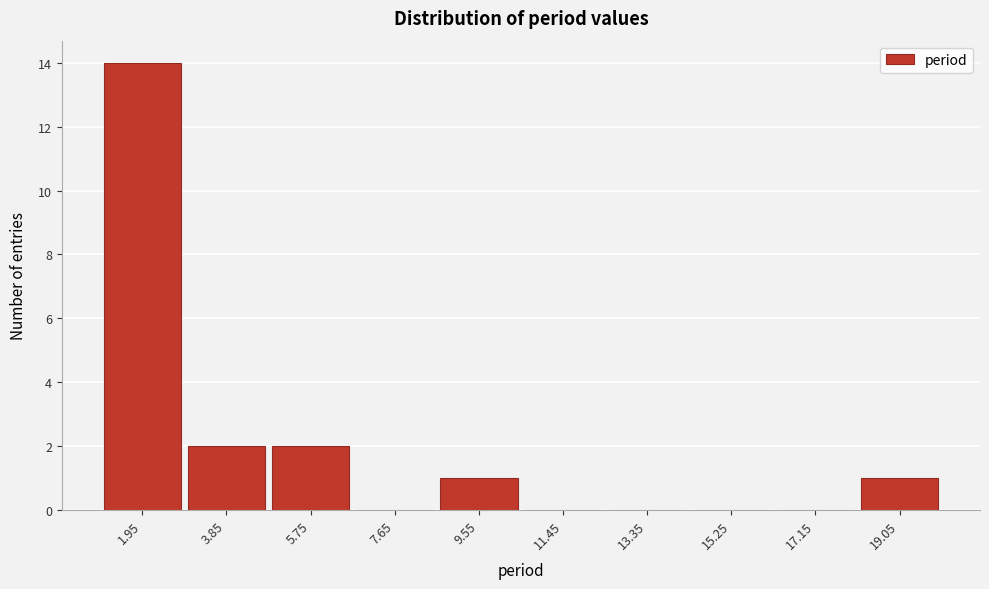

Reading left to right, list every bar in this chart as the range it spans on the x-axis followed by its height. Neither the bar edges nor the heights are printed on the chart, so give them approximately, as read against the axes.

1.0 to 2.9: 14
2.9 to 4.8: 2
4.8 to 6.7: 2
6.7 to 8.6: 0
8.6 to 10.5: 1
10.5 to 12.4: 0
12.4 to 14.3: 0
14.3 to 16.2: 0
16.2 to 18.1: 0
18.1 to 20.0: 1